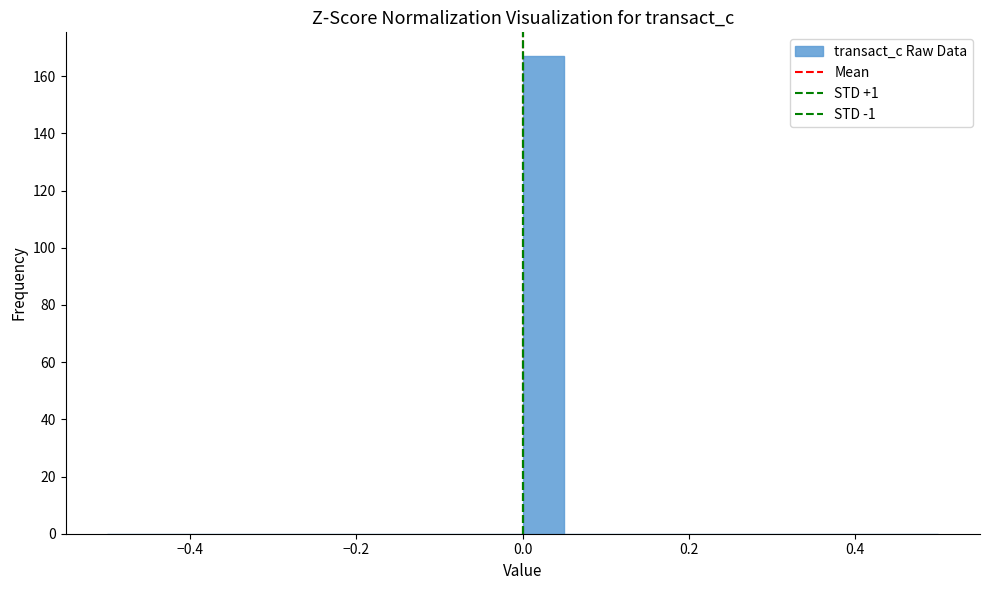

Read against the x-axis, roughly where is the centre of the tallest bar?

0.02